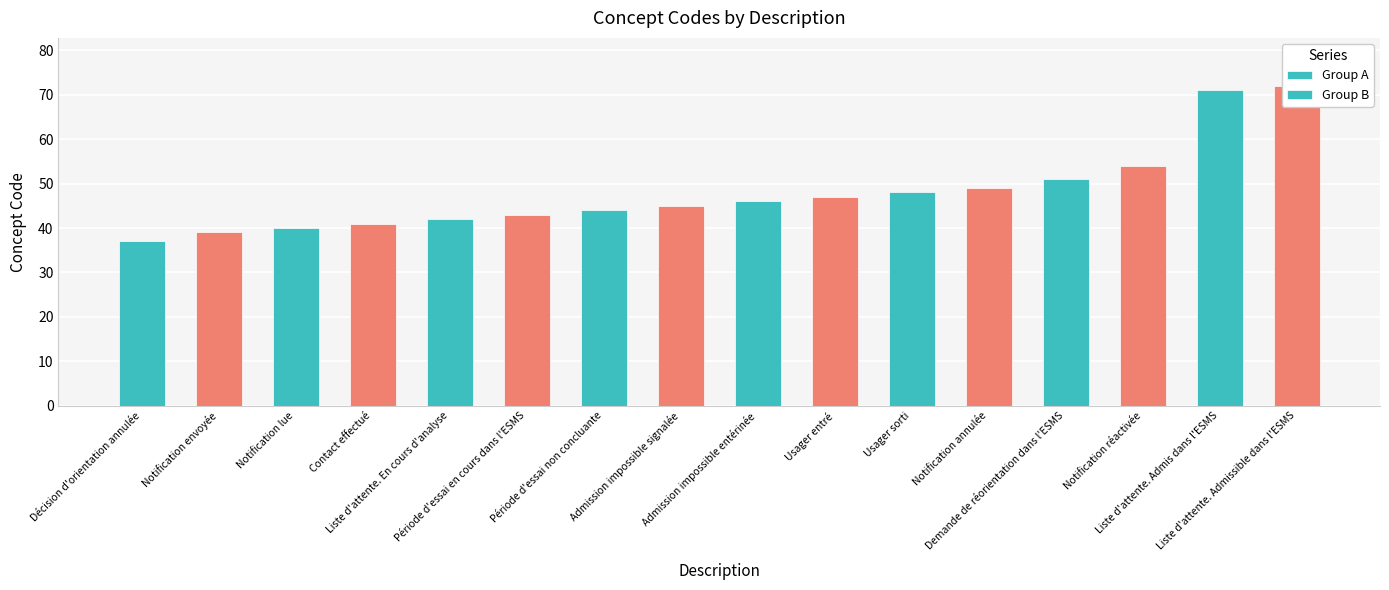

What is the label of the 8th bar from the left?

Admission impossible signalée